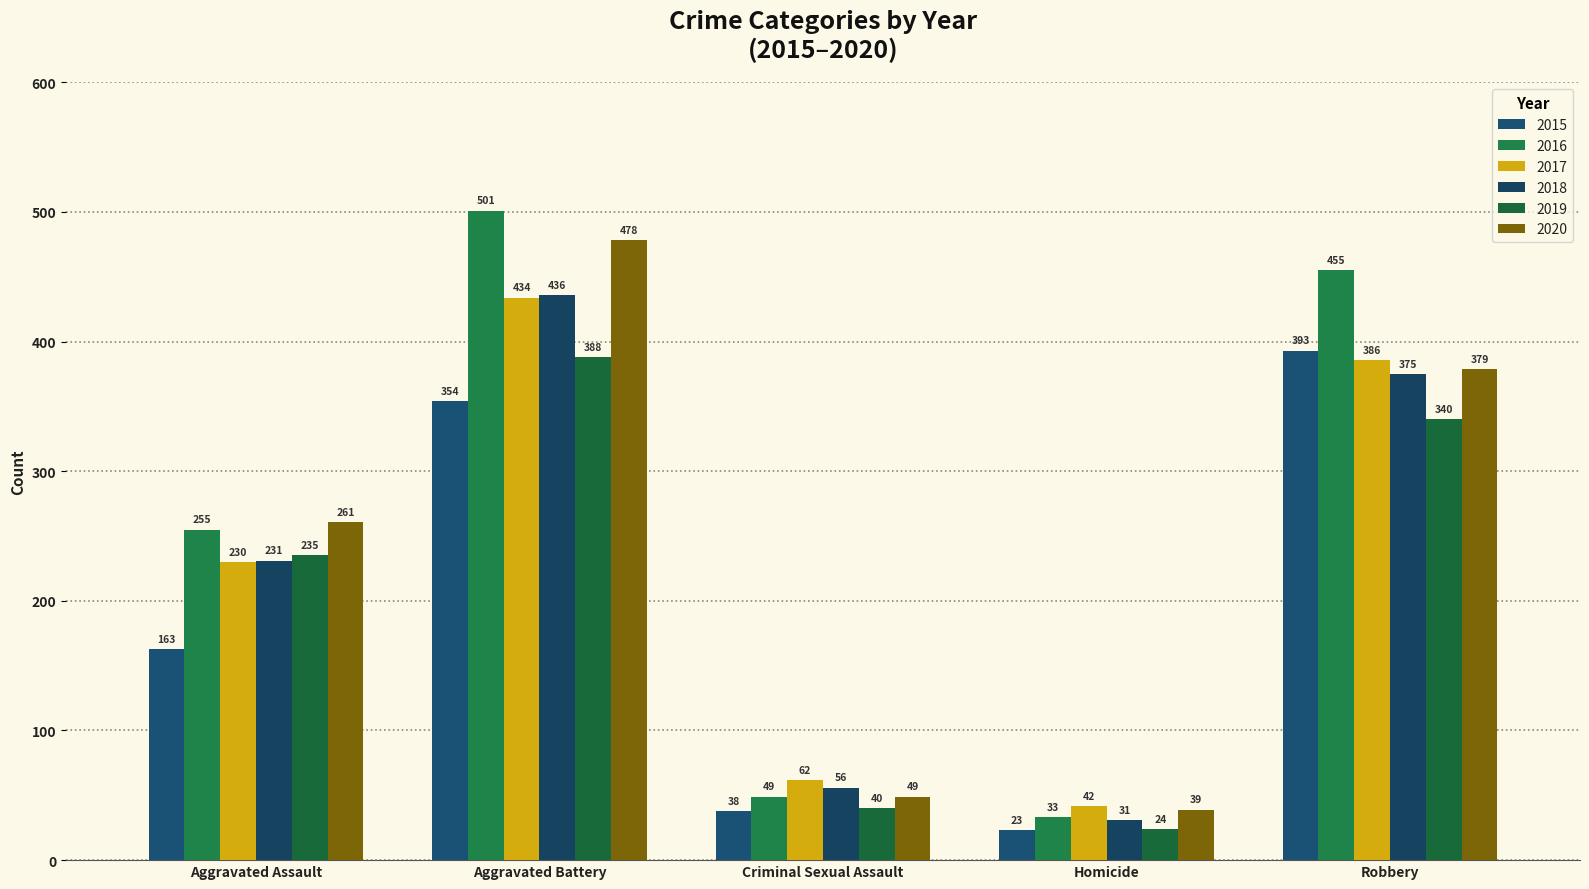

Reading left to right, list all the values displayed in this chart.

2015: Aggravated Assault=163	Aggravated Battery=354	Criminal Sexual Assault=38	Homicide=23	Robbery=393
2016: Aggravated Assault=255	Aggravated Battery=501	Criminal Sexual Assault=49	Homicide=33	Robbery=455
2017: Aggravated Assault=230	Aggravated Battery=434	Criminal Sexual Assault=62	Homicide=42	Robbery=386
2018: Aggravated Assault=231	Aggravated Battery=436	Criminal Sexual Assault=56	Homicide=31	Robbery=375
2019: Aggravated Assault=235	Aggravated Battery=388	Criminal Sexual Assault=40	Homicide=24	Robbery=340
2020: Aggravated Assault=261	Aggravated Battery=478	Criminal Sexual Assault=49	Homicide=39	Robbery=379